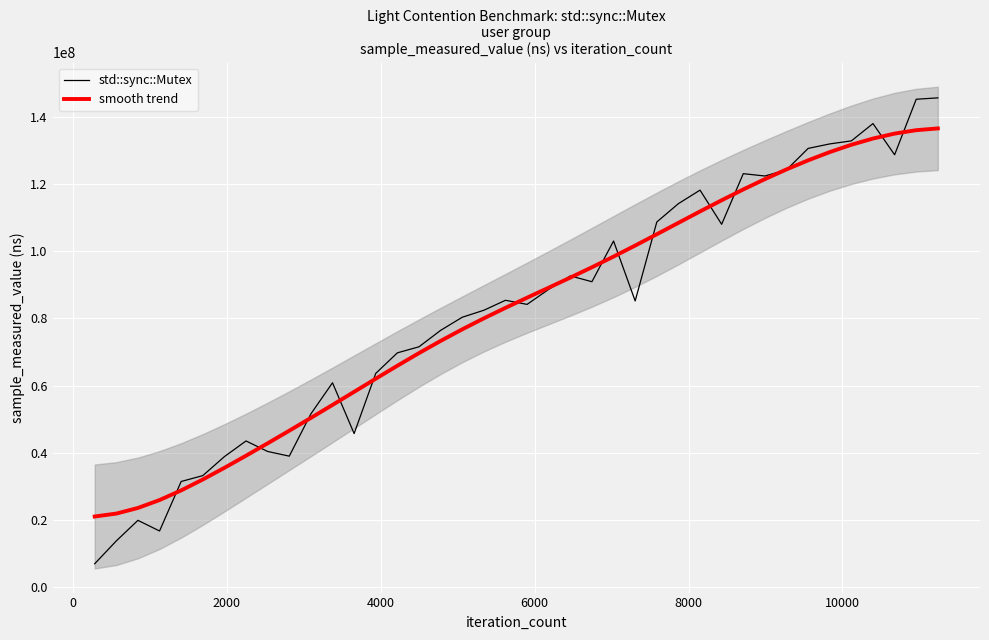

What is the highest value of the std::sync::Mutex series?

145692000.0